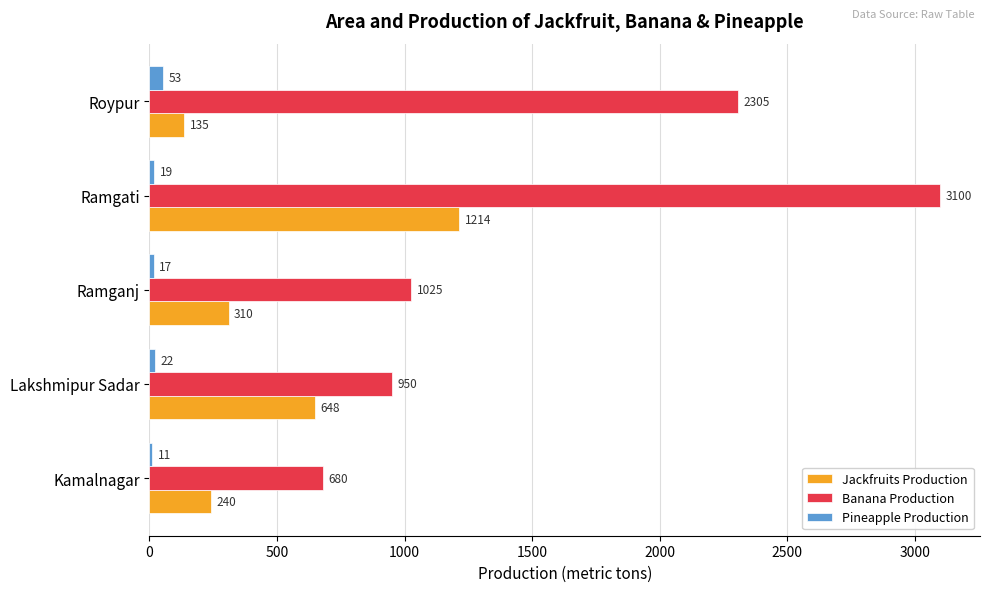

The Jackfruits Production series shows 349 at Kamalnagar. True or false?

False